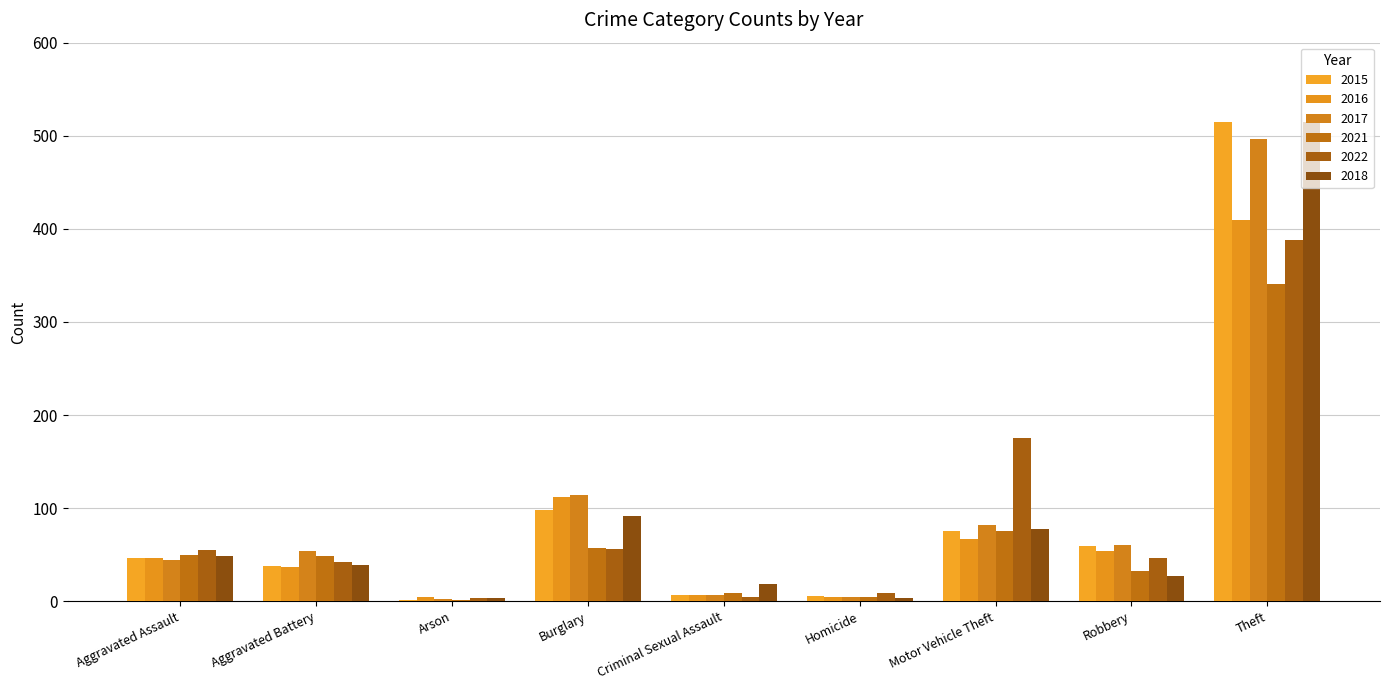

What is the difference between the second highest and second lowest values in the 2022 series?

170